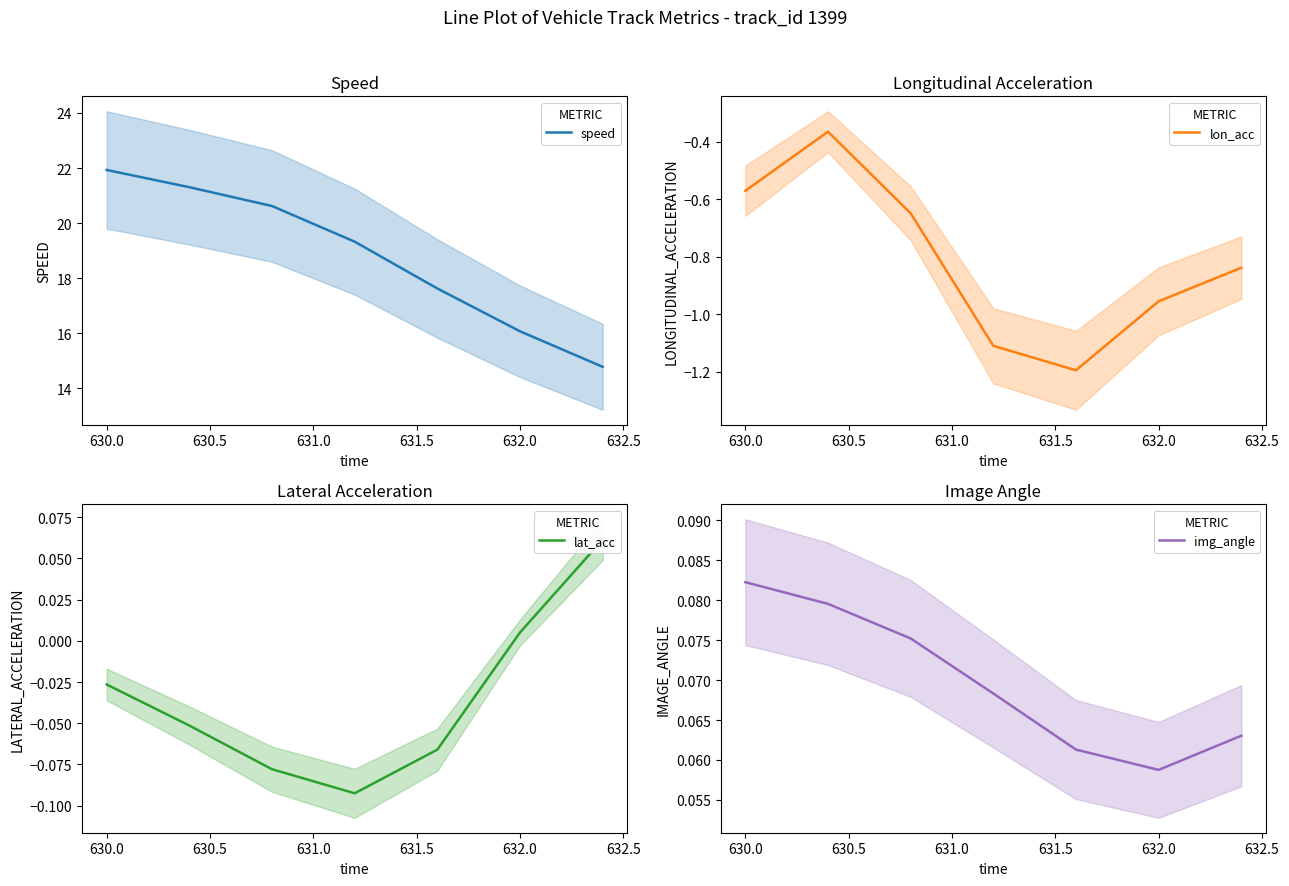

The value of speed at 630.0 is 12.6. True or false?

False